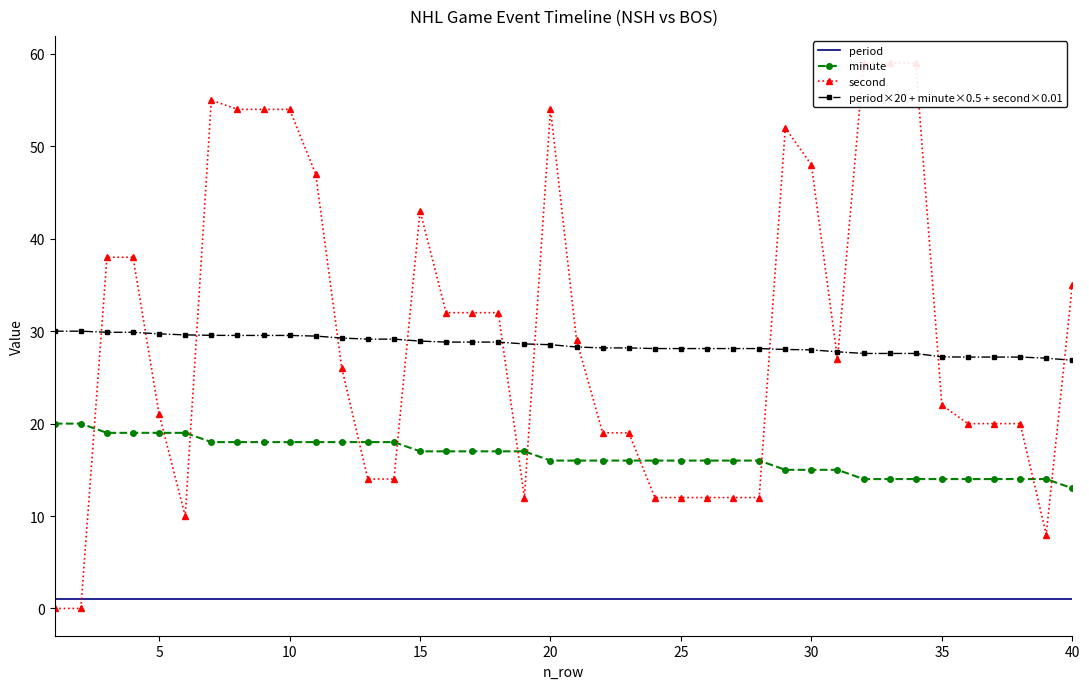

How many interior local valleys does the second series have?

4